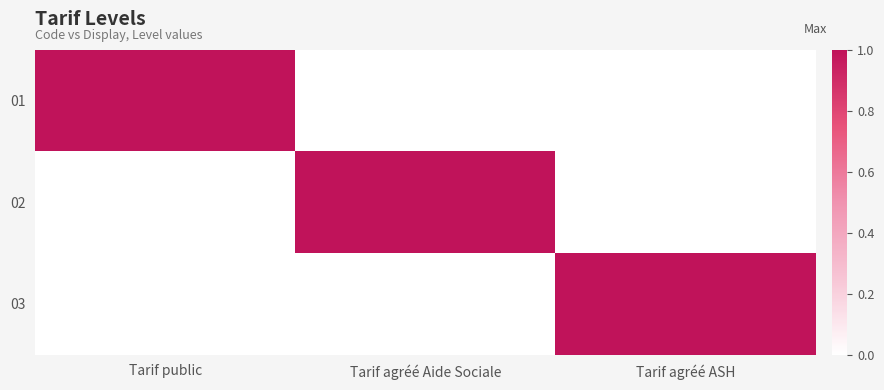

Between Tarif public and Tarif agréé ASH, which series saw the biggest shift?

01